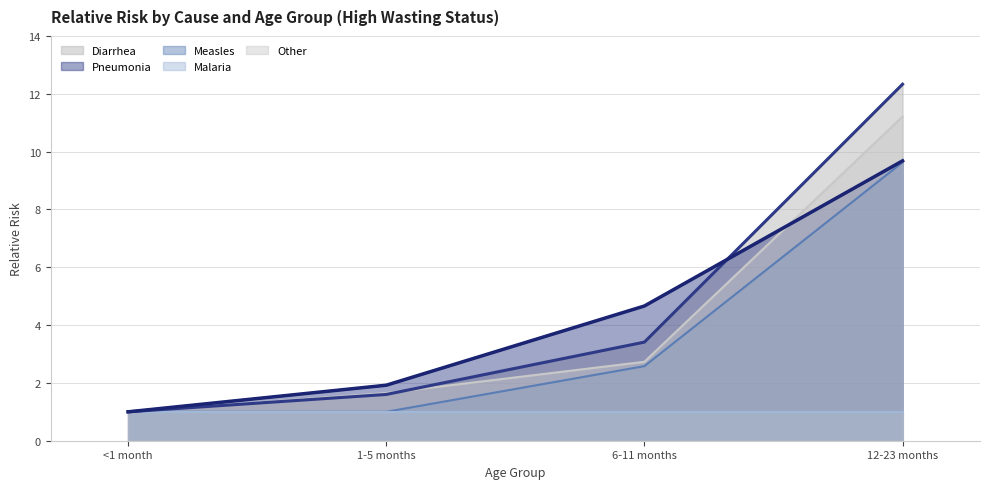

Which series has the largest total across all categories?

Diarrhea